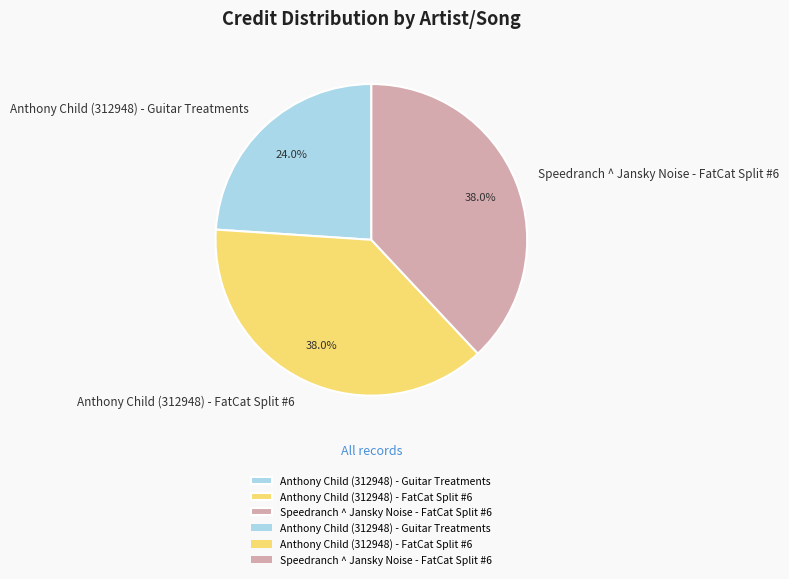

To the nearest percent, what is the average slice percentage?

33%